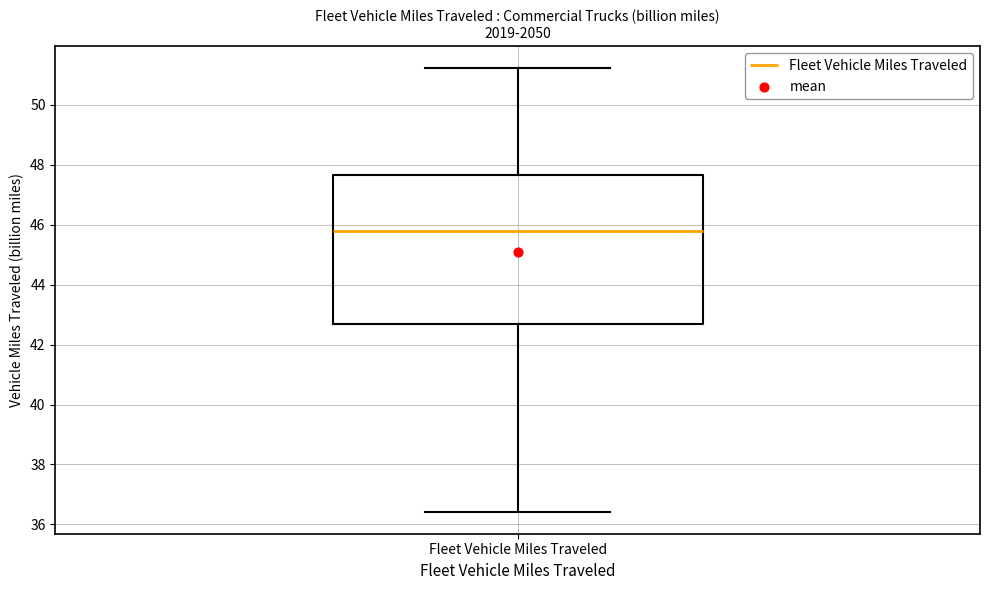

Transcribe this box plot: give where the median line is, the range the box spans, and where the two whiskers end, as read against the y-axis. The values are not printed on the chart, so give them approximately, as read against the axis.

median 45.8, box 42.6 to 47.6, whiskers 36.4 to 51.2